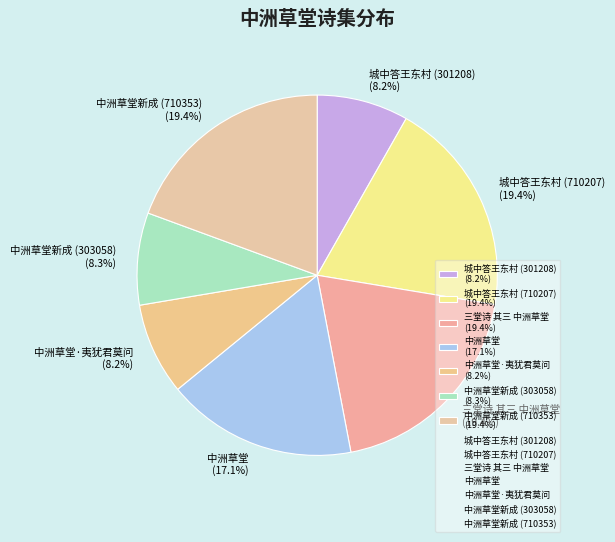

Does any single category account for the majority?

No